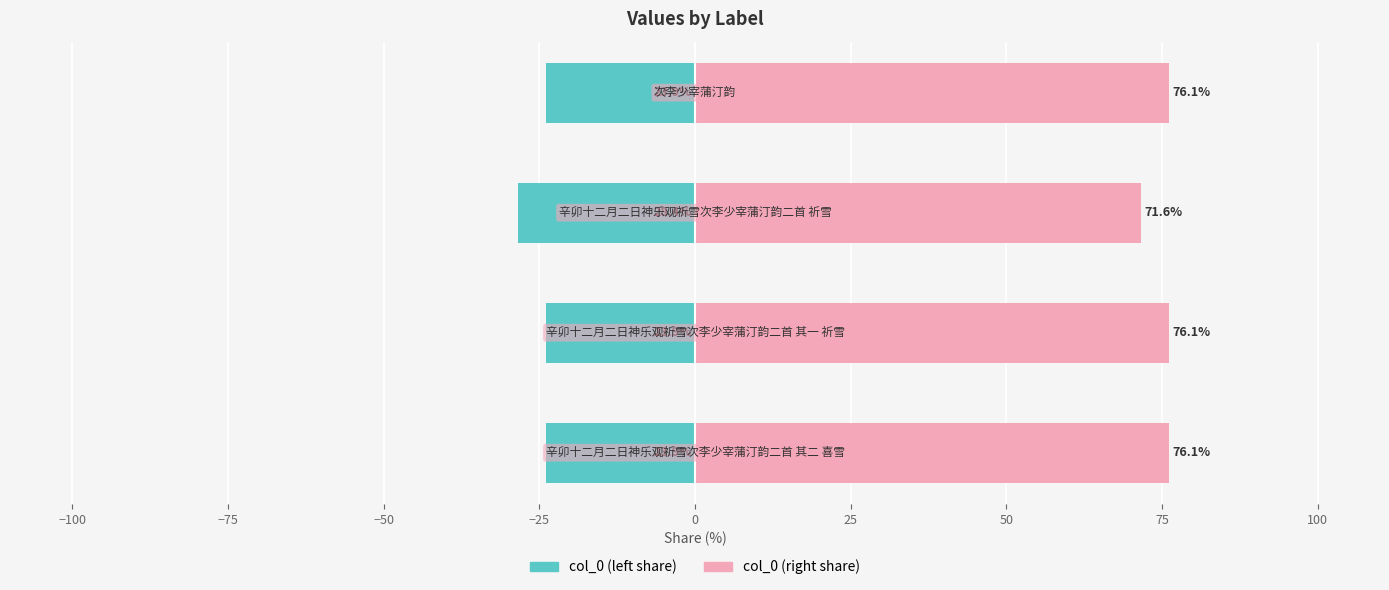

What is the minimum value shown in the chart?

-28.4